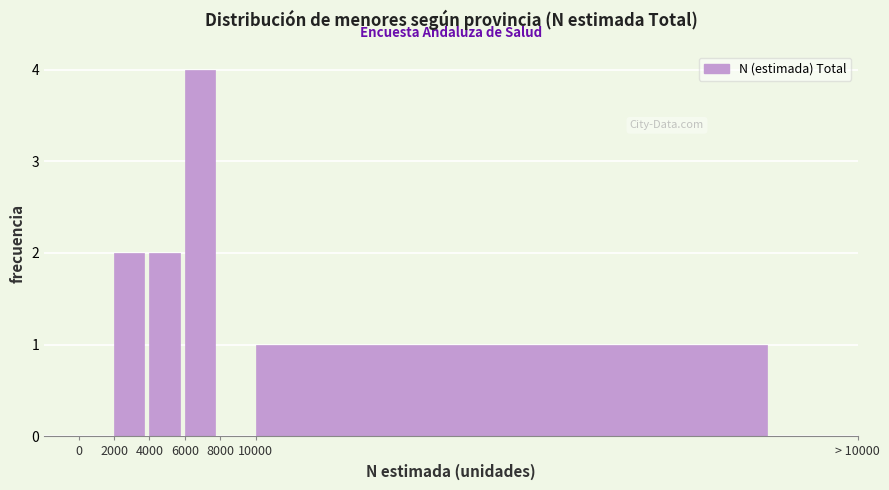

Reading right to left, transcribe all the data shown in this chart.

10000=1	8000=0	6000=4	4000=2	2000=2	0=0